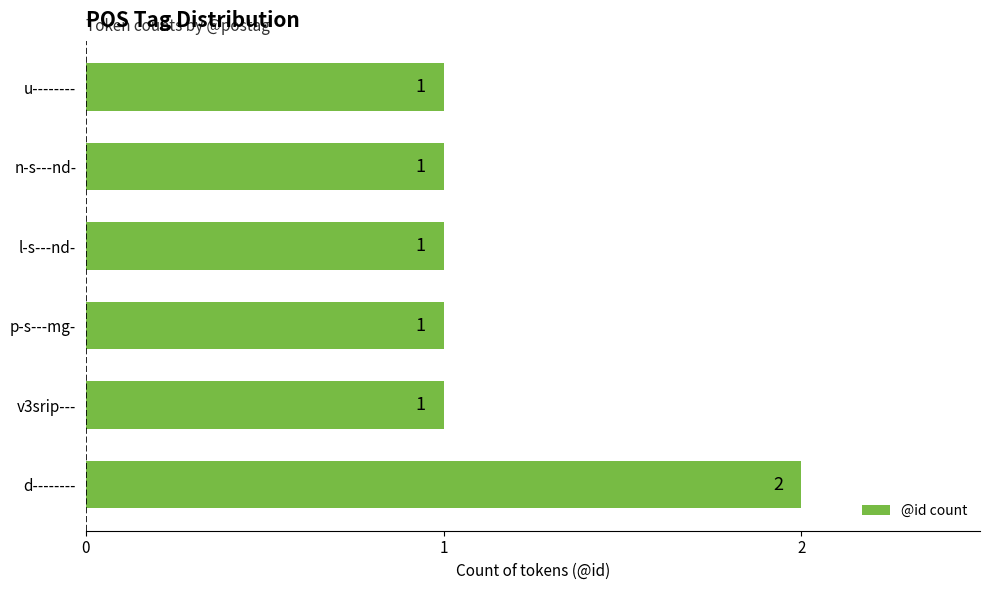

Approximately how many times larger is the value at l-s---nd- compared to d--------?

0.5